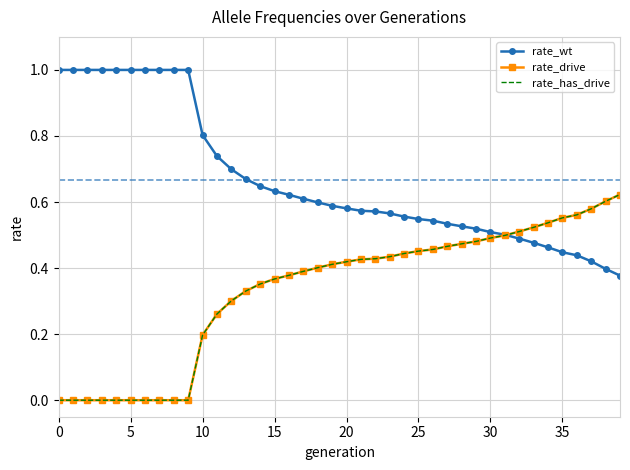

True or false: rate_has_drive and rate_drive cross at least once.

False